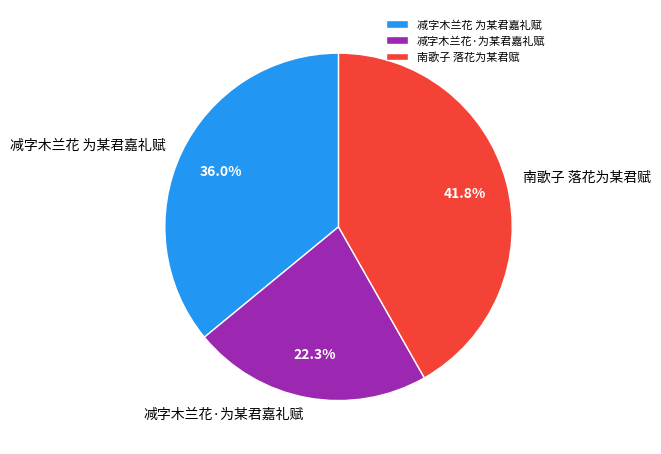

Count the number of slices in the pie.

3